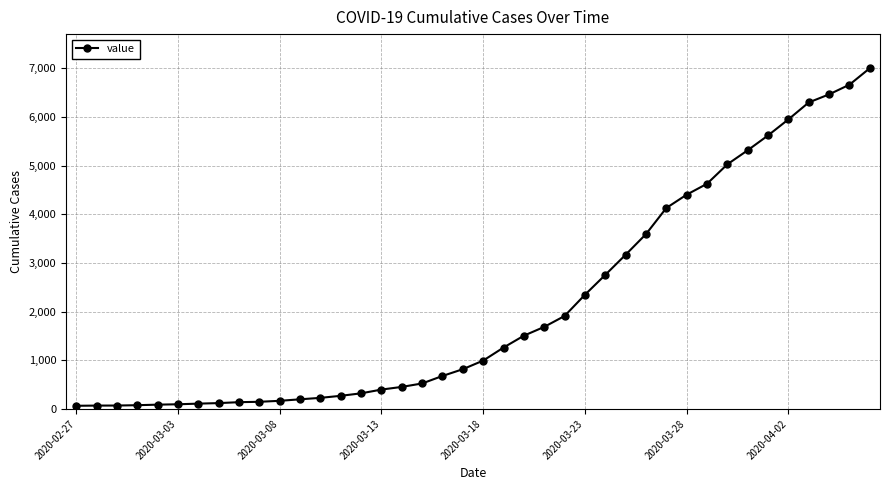

What is the average value?

2145